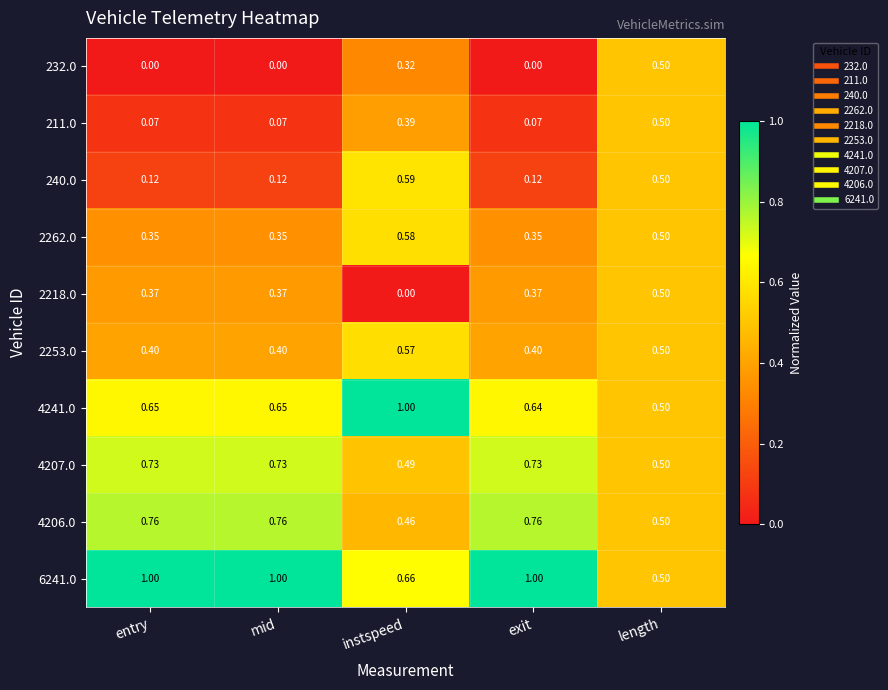

At mid, list the series in order from smallest to largest.

232.0, 211.0, 240.0, 2262.0, 2218.0, 2253.0, 4241.0, 4207.0, 4206.0, 6241.0